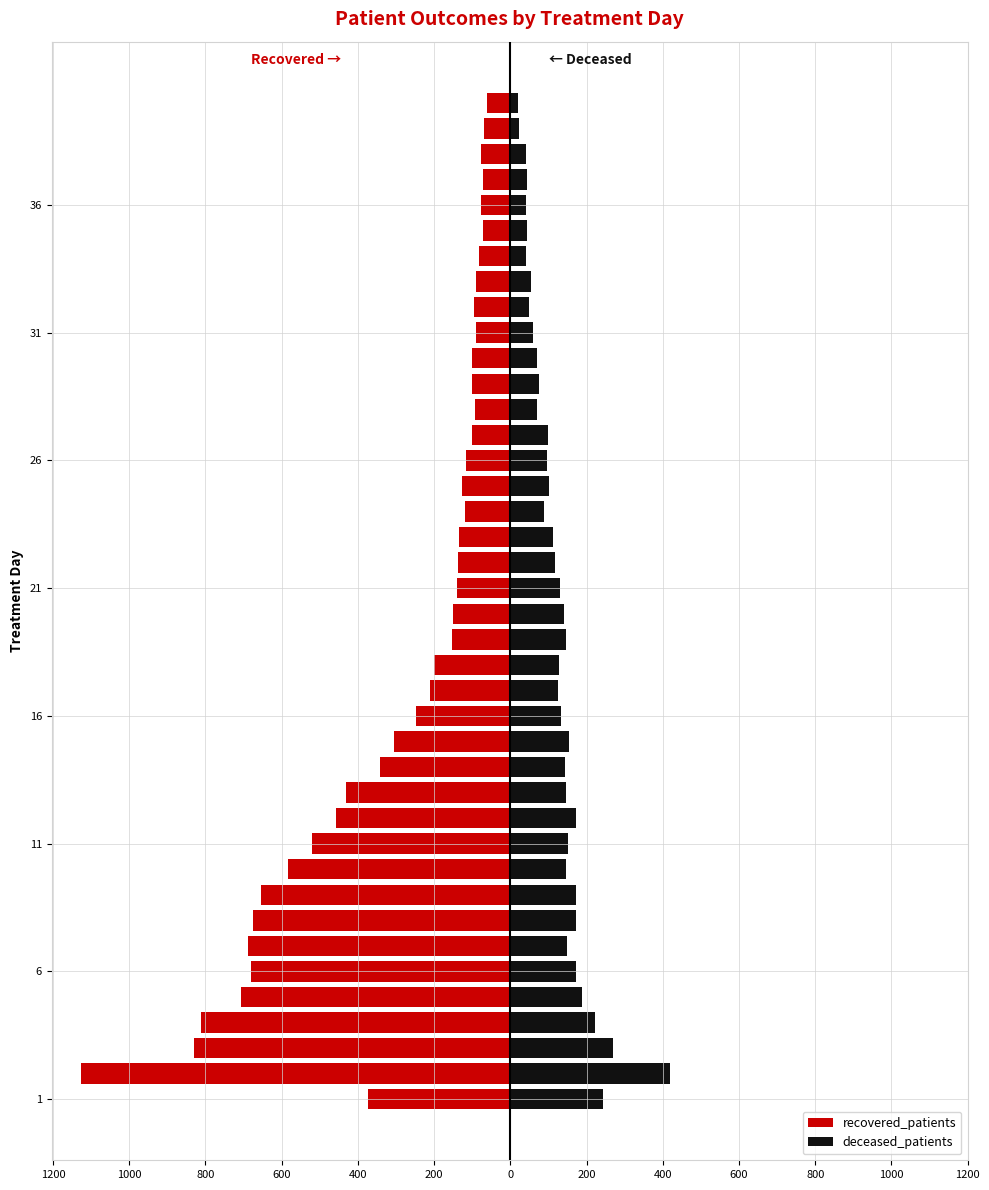

At how many categories does at least one series exceed -519?

40